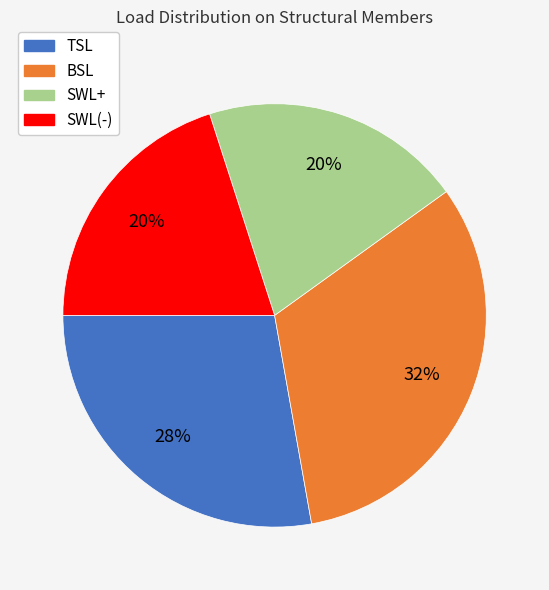

Between BSL and SWL+, which is larger?

BSL